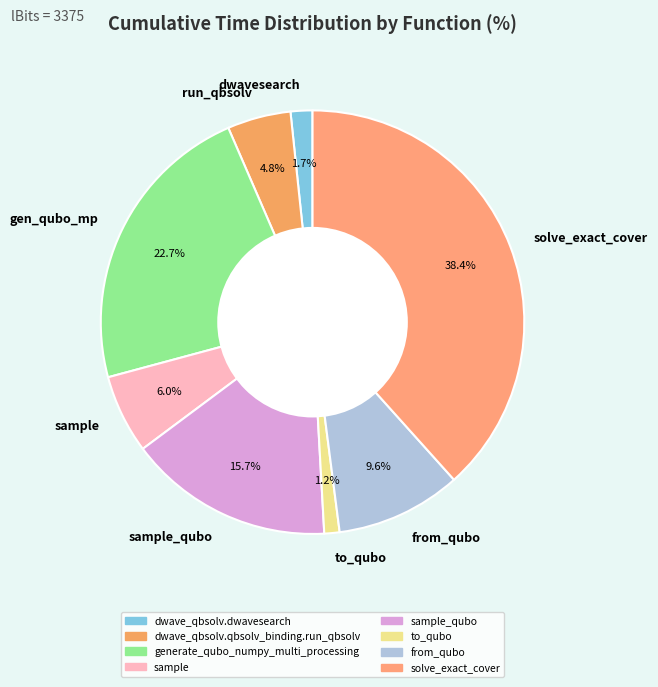

Which category has the smallest portion of the pie?

to_qubo